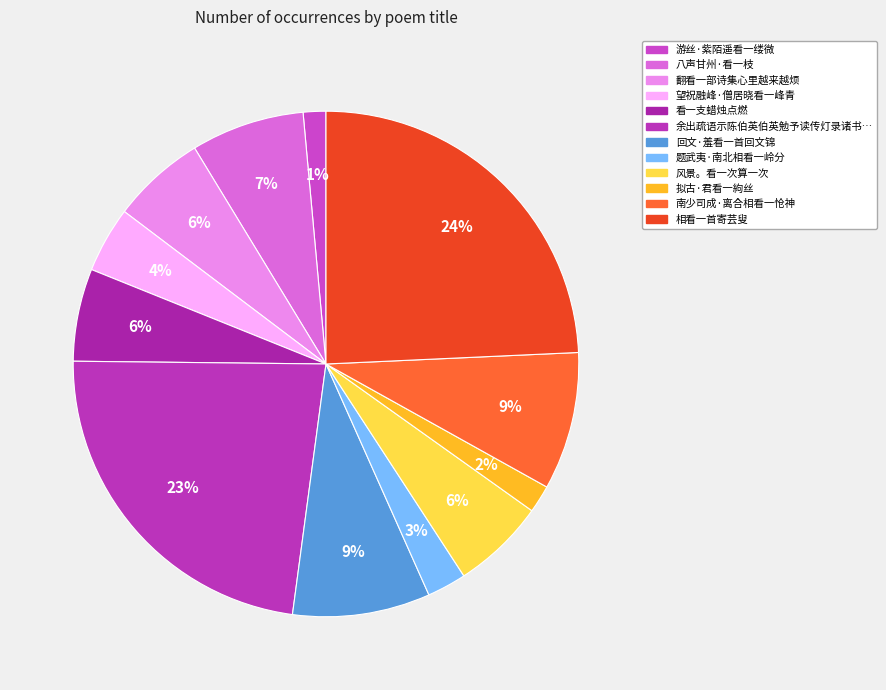

Which category has the smallest portion of the pie?

游丝·紫陌遥看一缕微